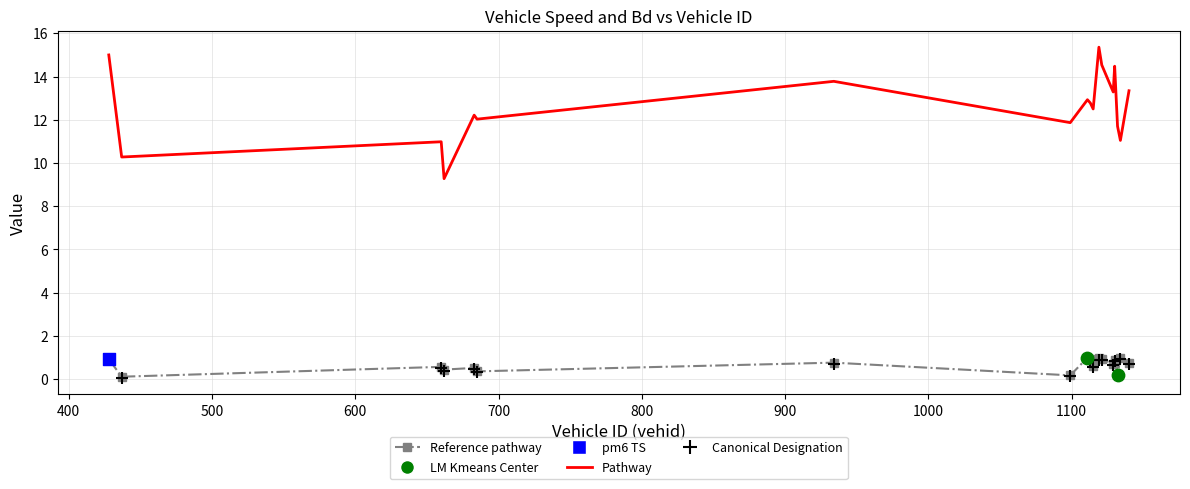

What is the maximum value shown in the chart?

15.4